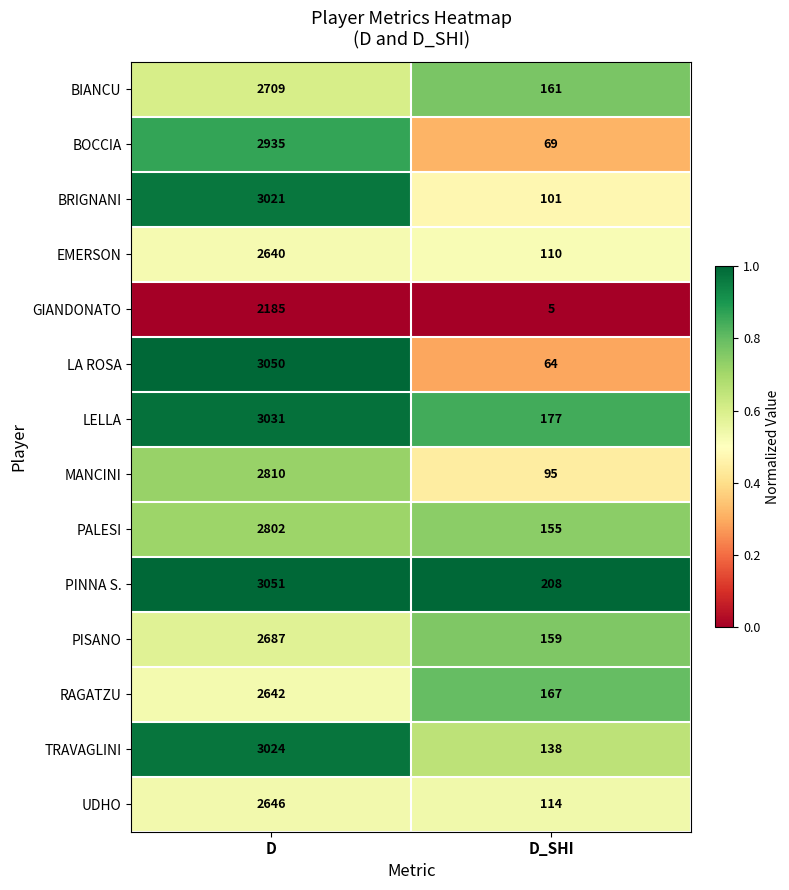

The value of TRAVAGLINI at D is 1823. True or false?

False